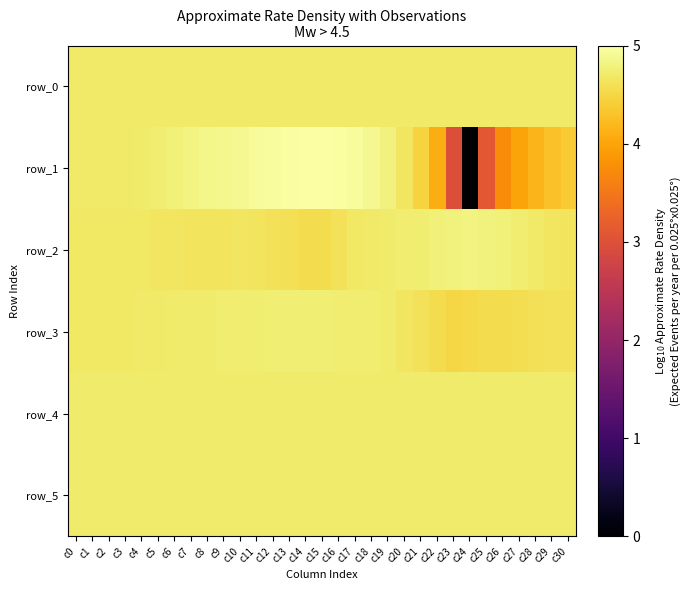

What is the average value of the row_5 series?

4.1